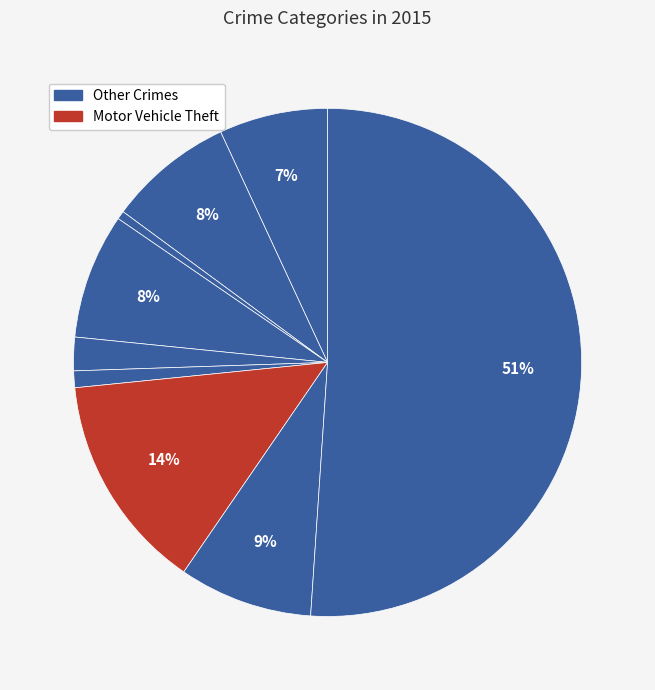

Which category has the smallest portion of the pie?

Arson